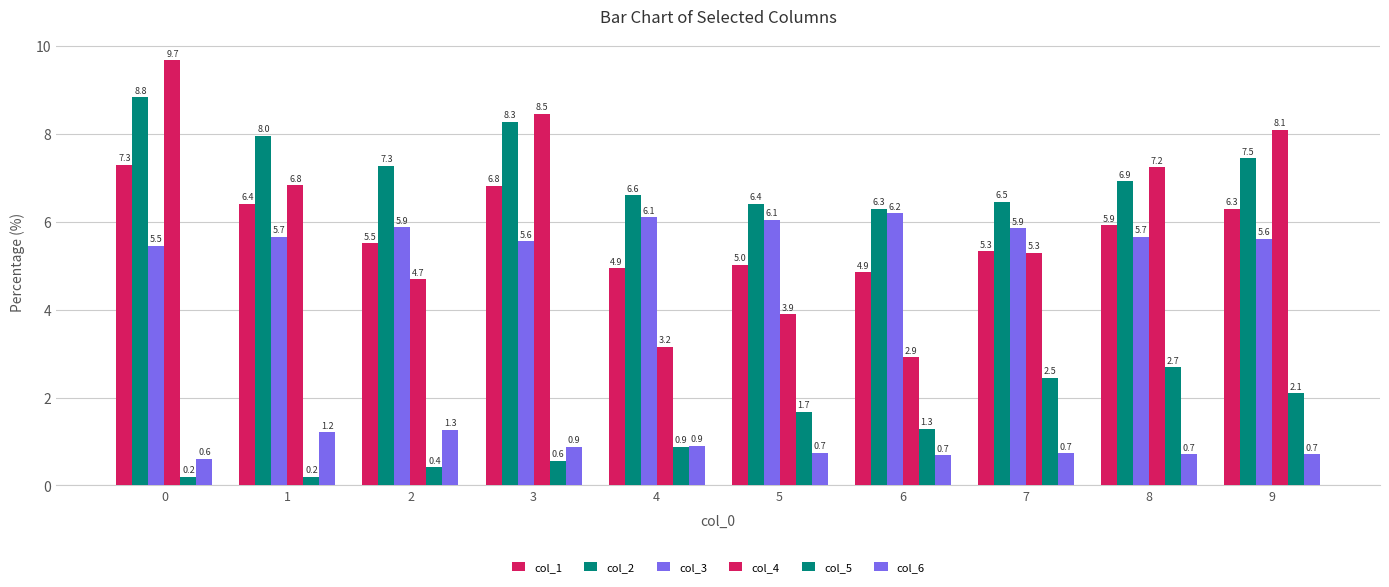

What is the difference between the maximum and minimum values in the col_6 series?

0.7